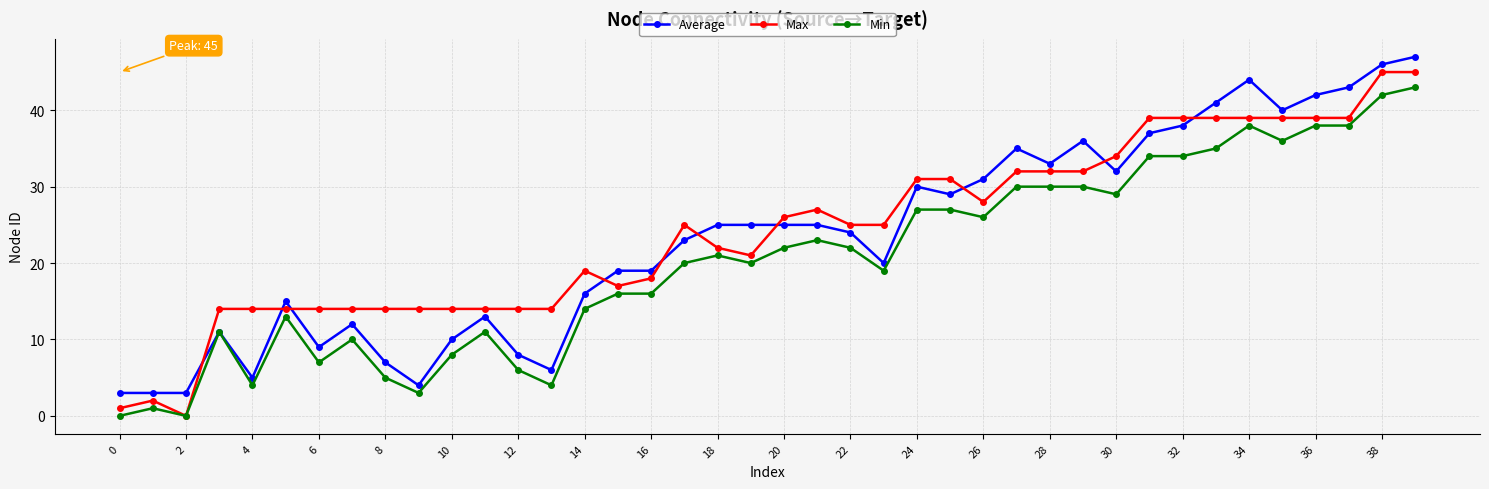

True or false: Max and Average cross at least once.

True